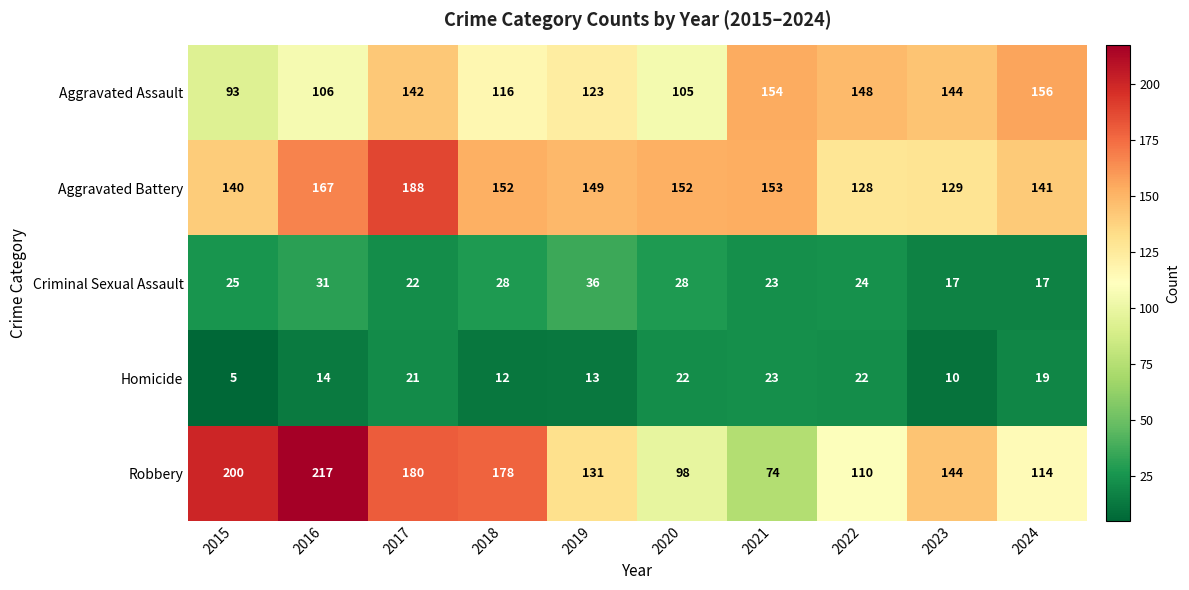

At which label does Robbery first exceed 144?

2015